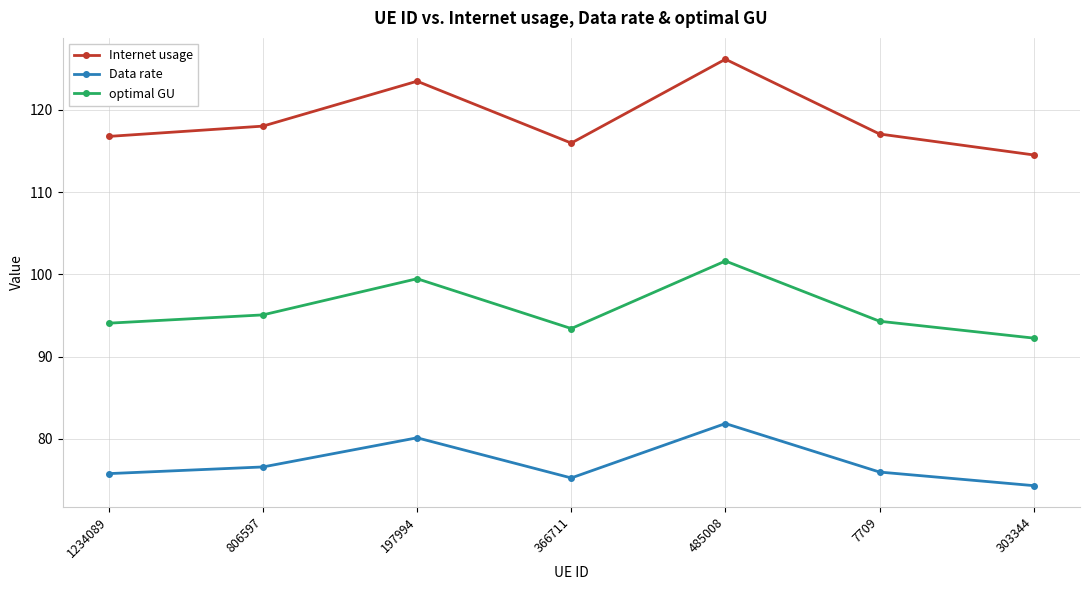

What is the greatest value displayed?

126.2